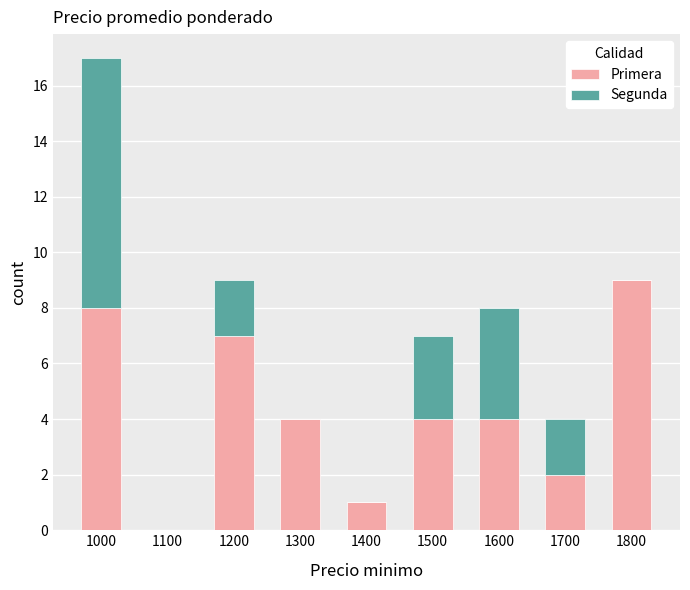

What is the total value across all series at 1700?

4